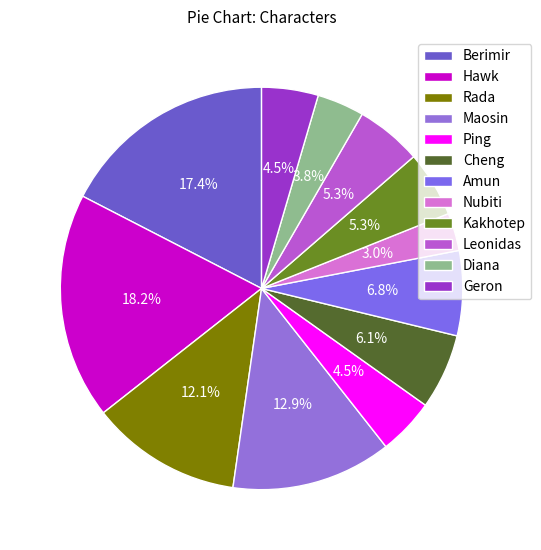

Does any single category account for the majority?

No